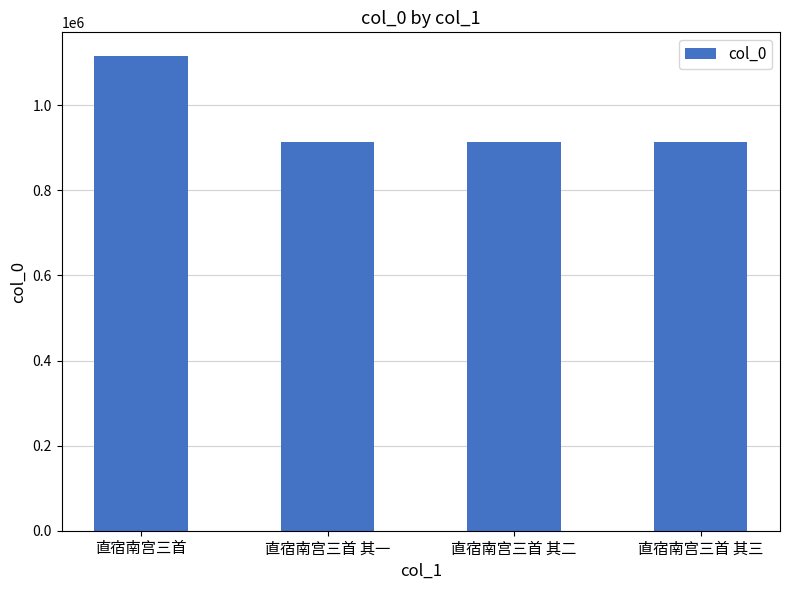

The value at 直宿南宫三首 其一 is 912948. True or false?

True